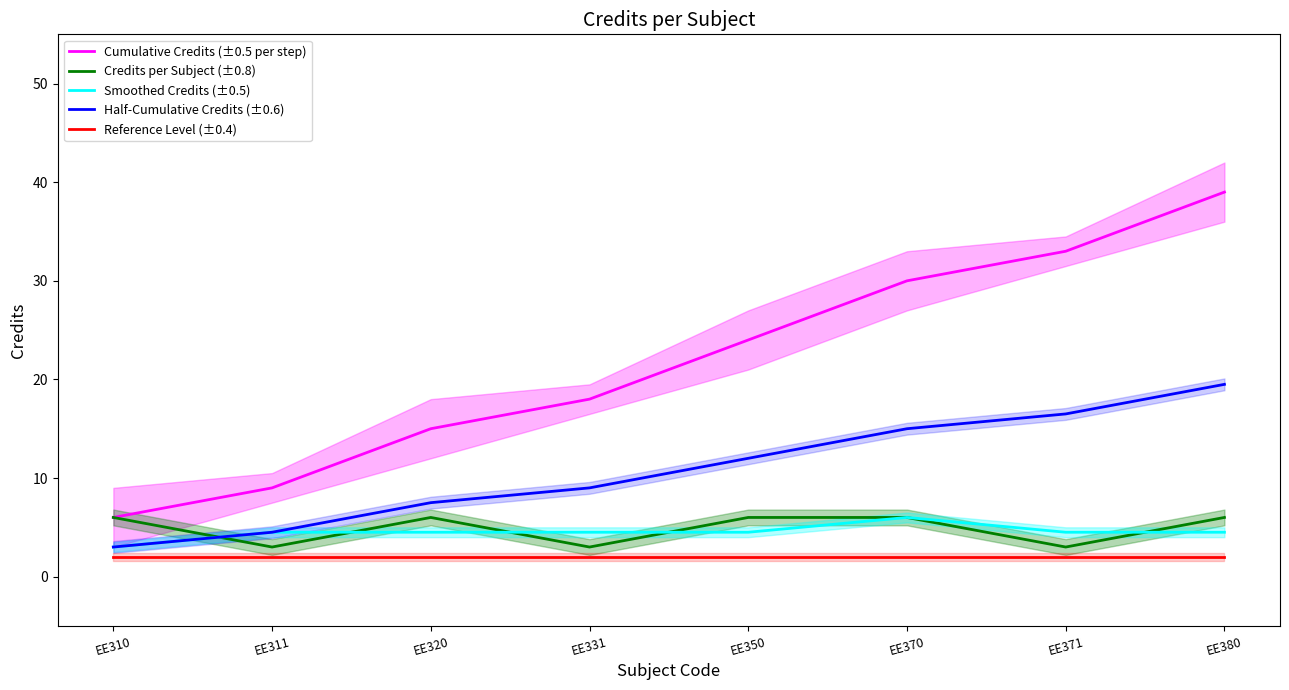

True or false: Reference Level (±0.4) and Half-Cumulative Credits (±0.6) intersect in this chart.

False